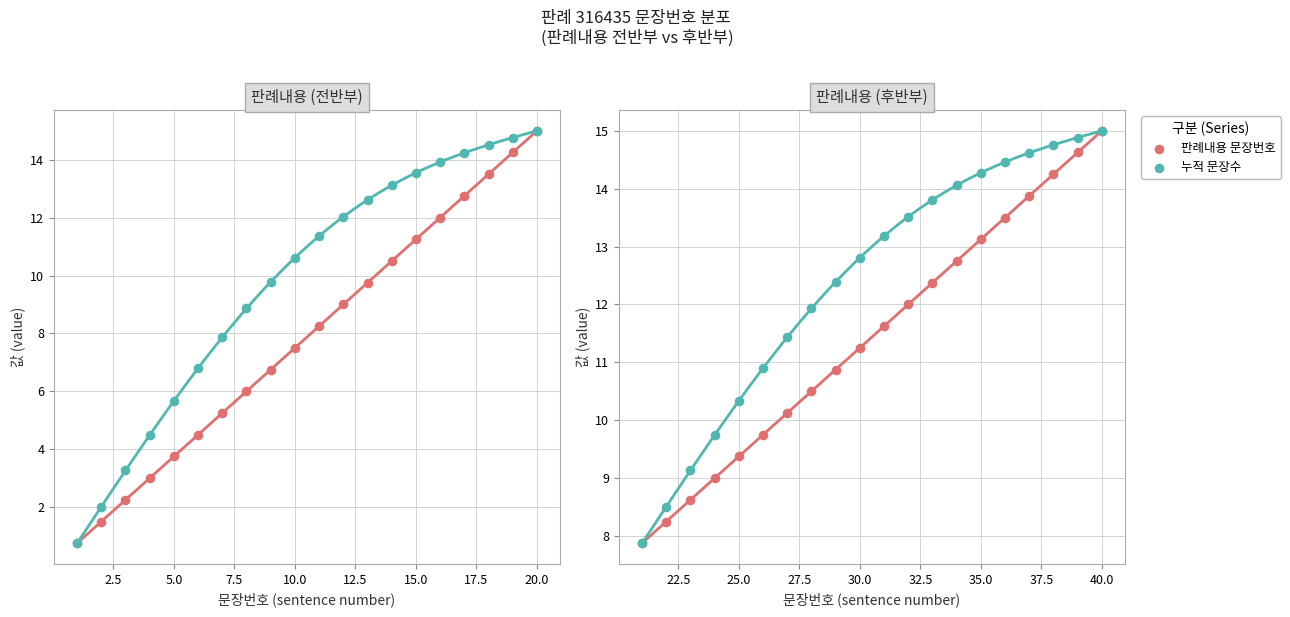

Which series reaches the minimum Y coordinate?

판례내용 문장번호